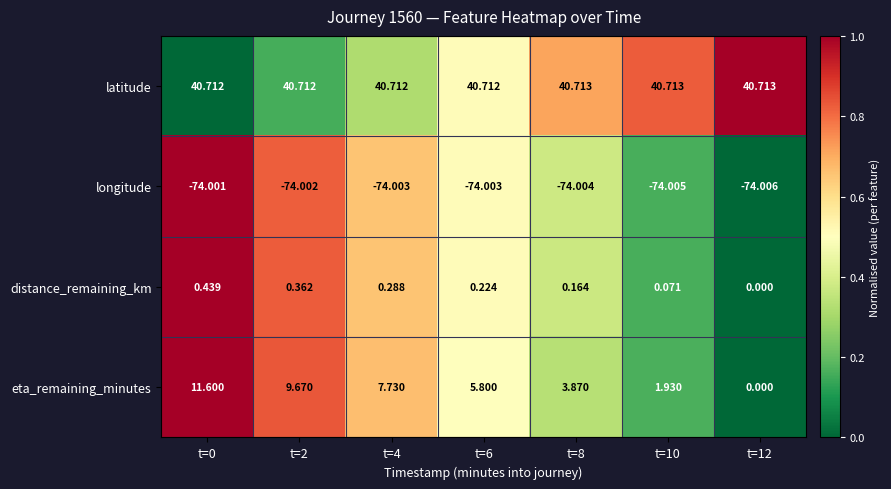

At how many categories does at least one series exceed 0?

7